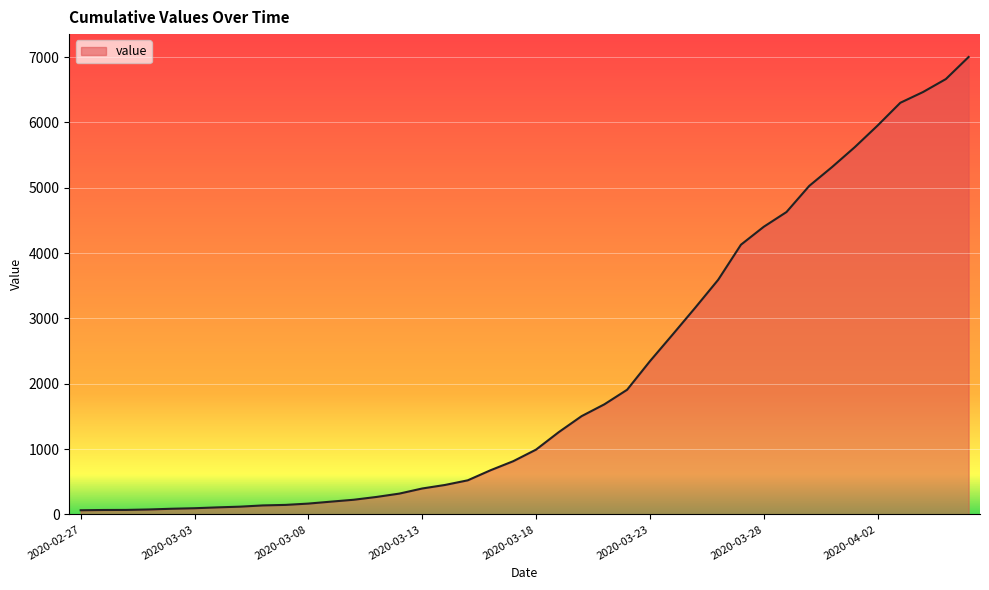

What is the difference between the maximum and minimum values?

6937